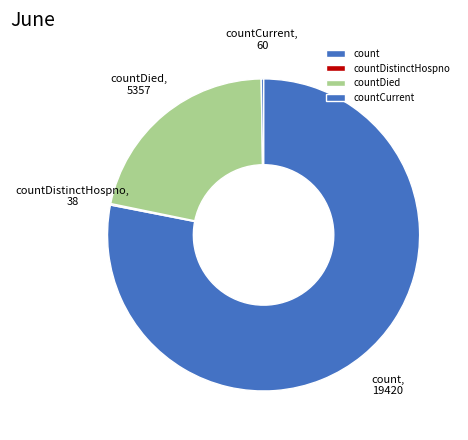

True or false: countDied accounts for 22% of the total.

True